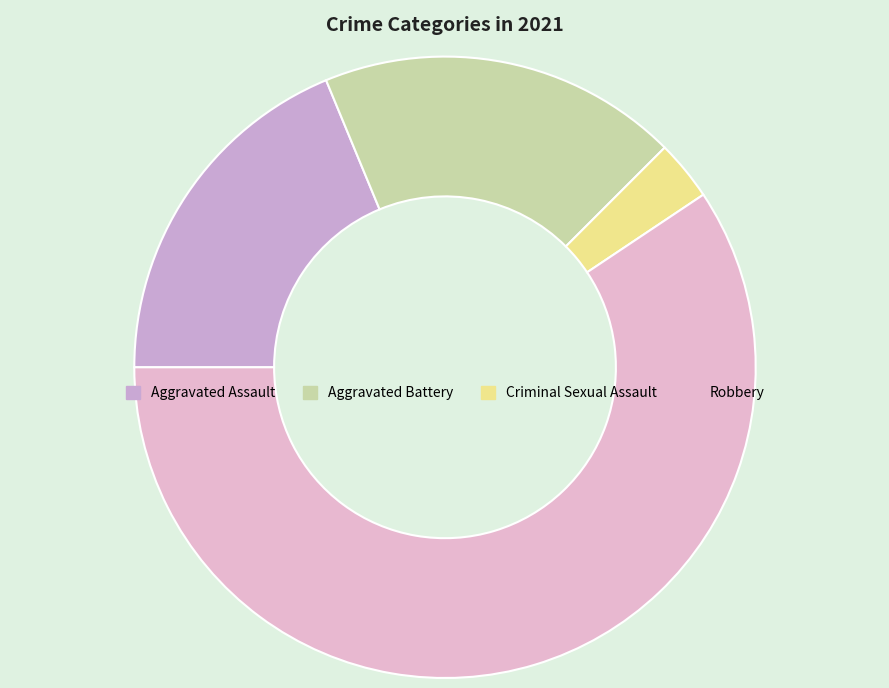

To the nearest percent, what portion does Aggravated Battery represent?

19%